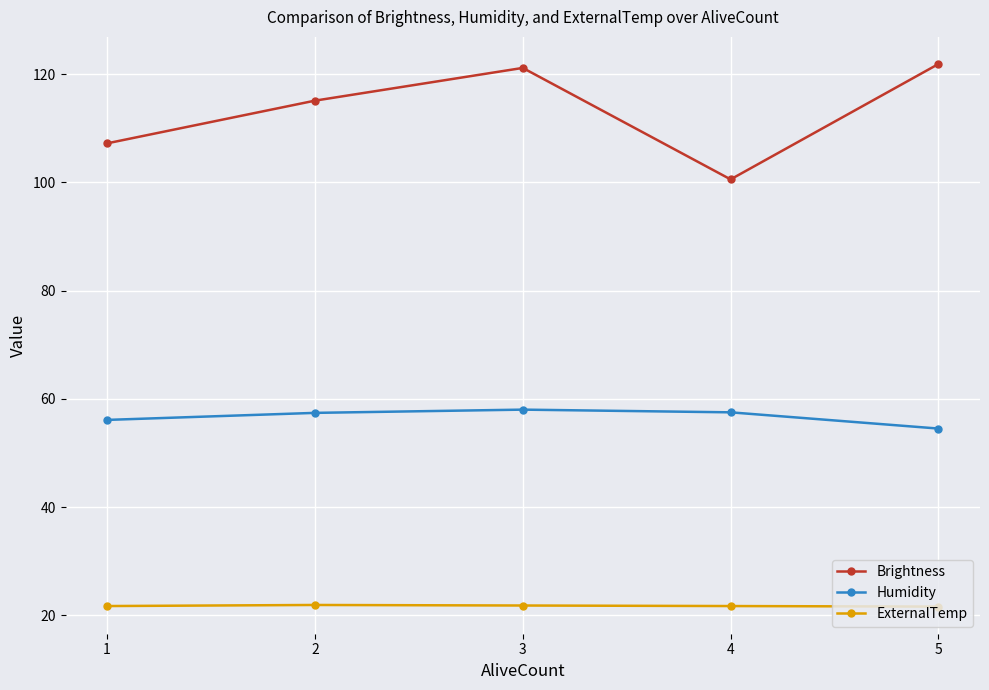

Between 2 and 5, which series saw the biggest shift?

Brightness